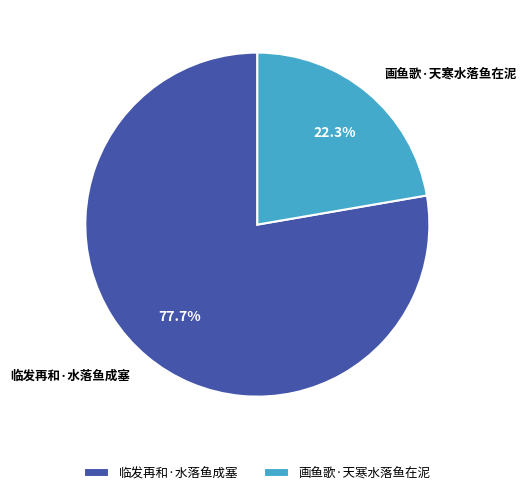

Which category has the biggest portion of the pie?

临发再和·水落鱼成塞